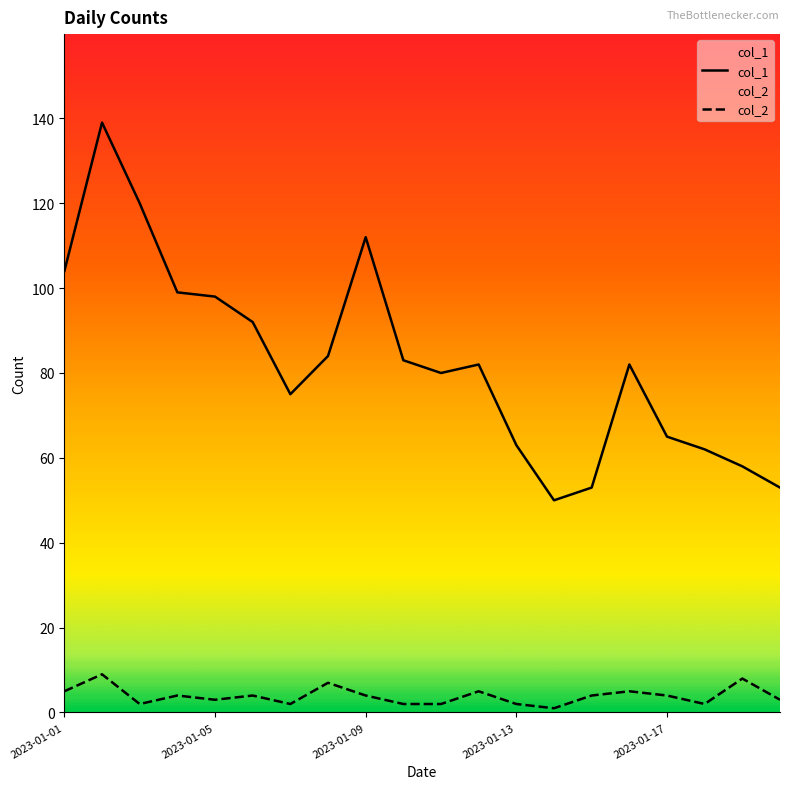

What is the difference between the maximum and second lowest values in the col_2 series?

7